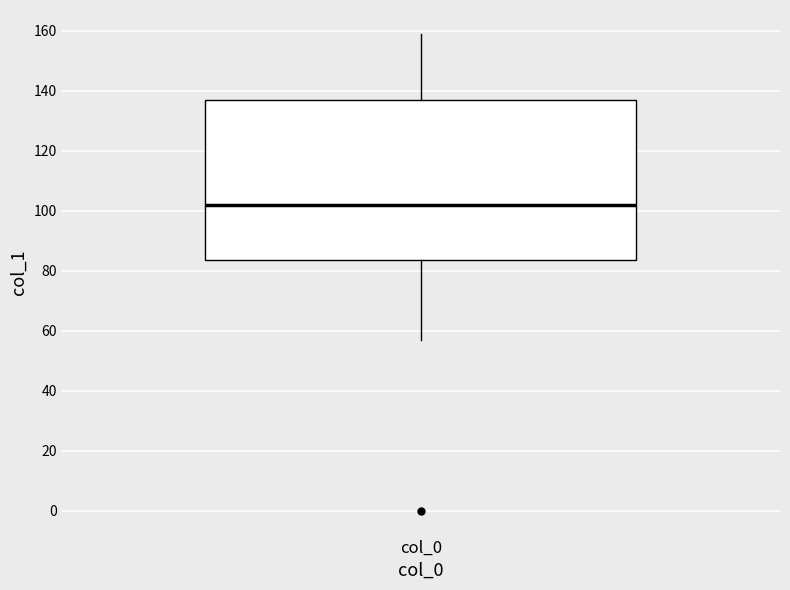

Where does the median line of the box for col_0 sit on the y-axis? The values are not printed on the chart, so give them approximately, as read against the axis.

102